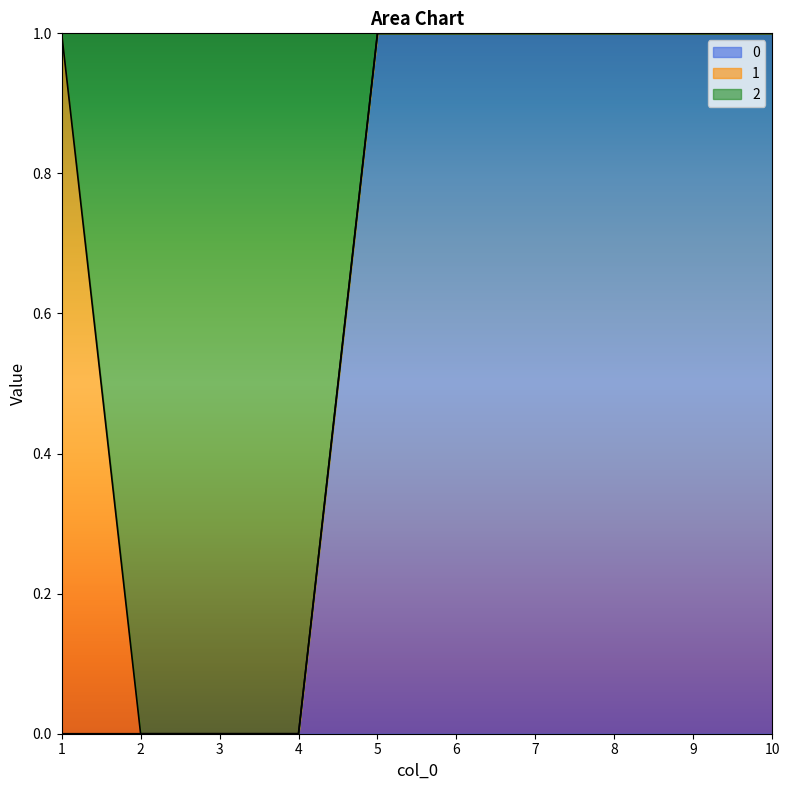

True or false: 2 and 1 intersect in this chart.

False